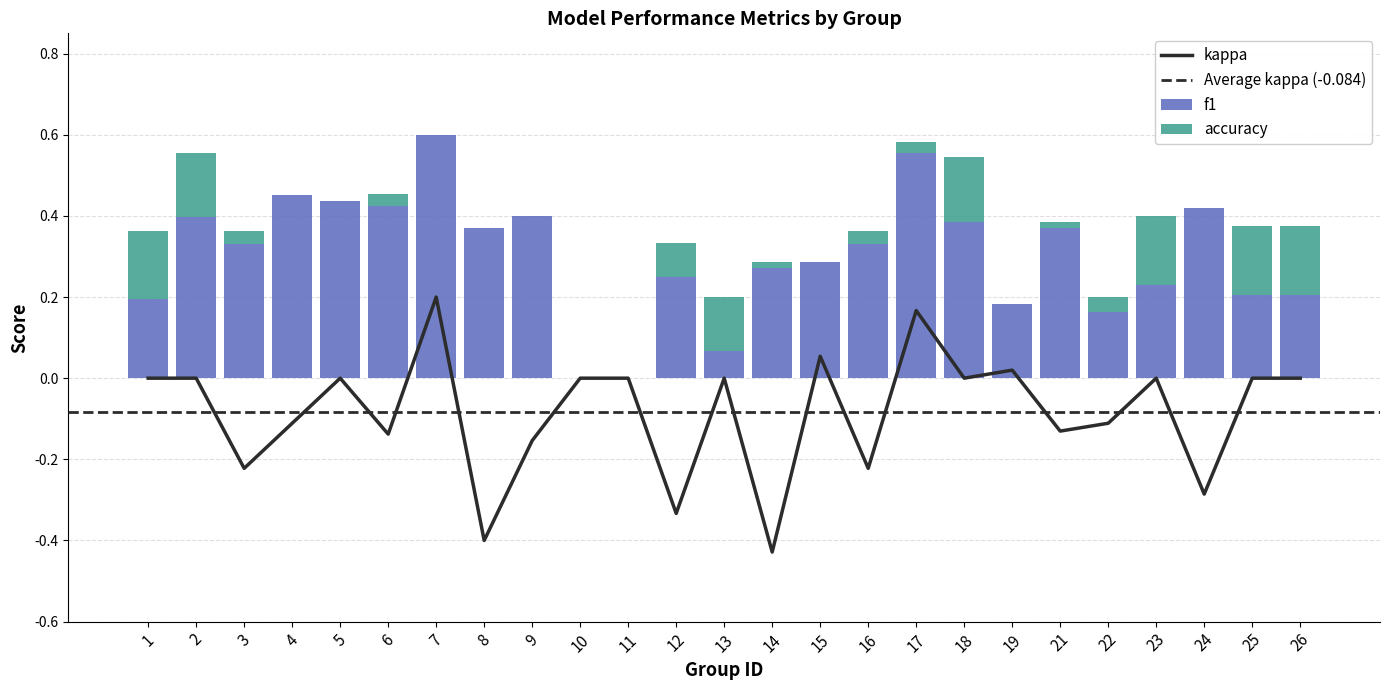

What is the difference between the kappa values at 15 and 3?

0.3